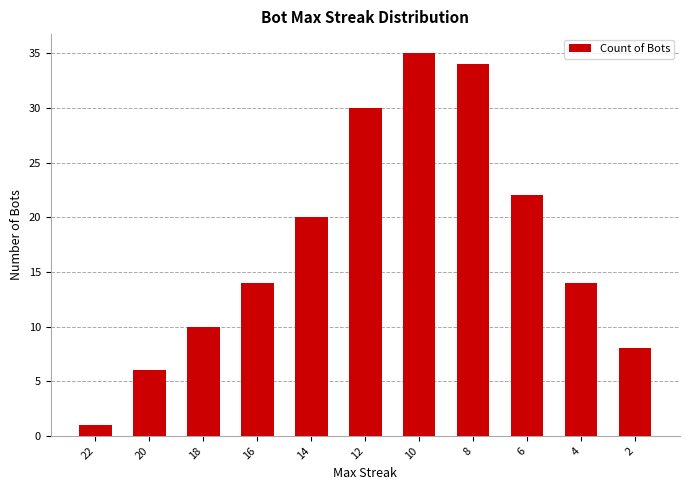

At which label is the value closest to 18?

14